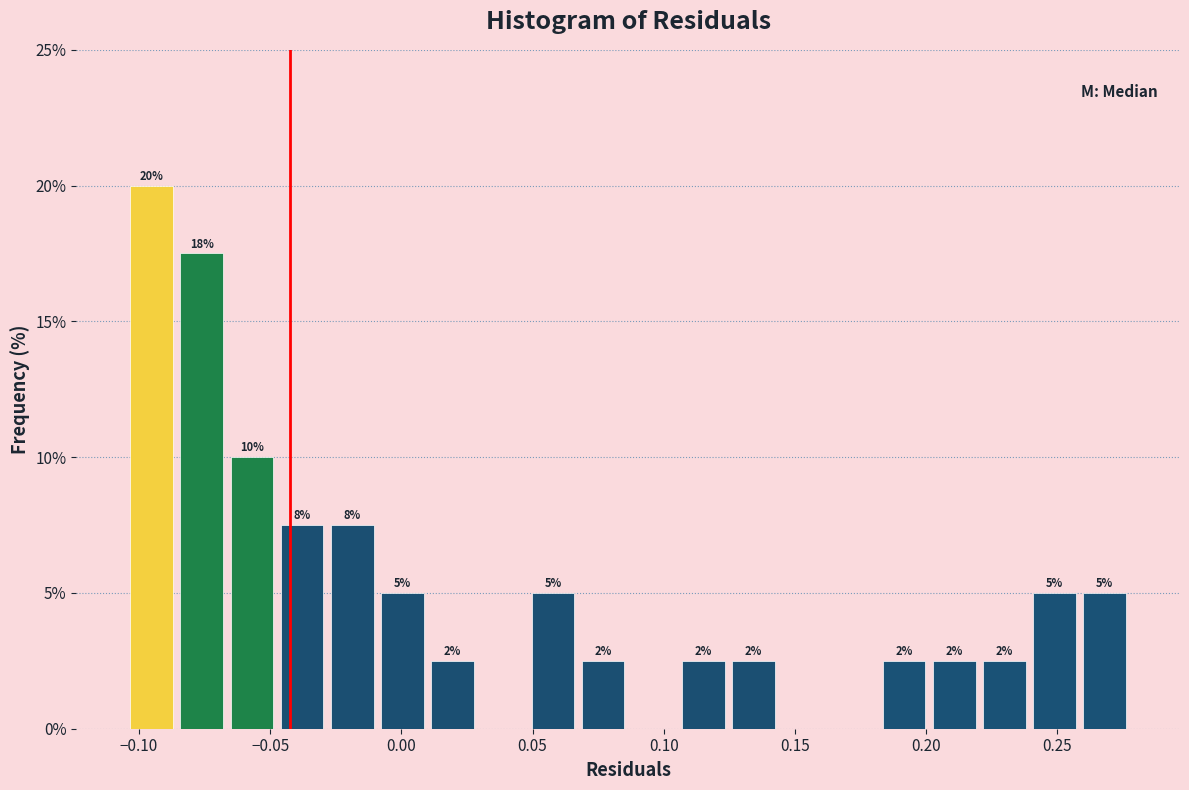

Read against the x-axis, roughly where is the centre of the tallest bar?

-0.095